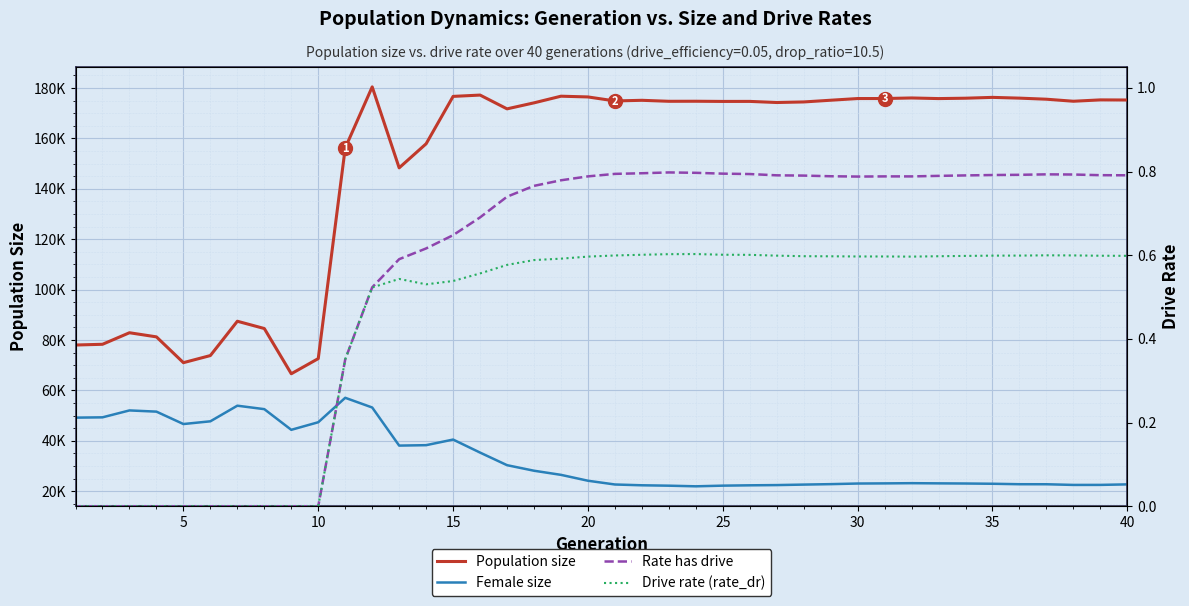

The Population size series shows 94955.6 at 33. True or false?

False